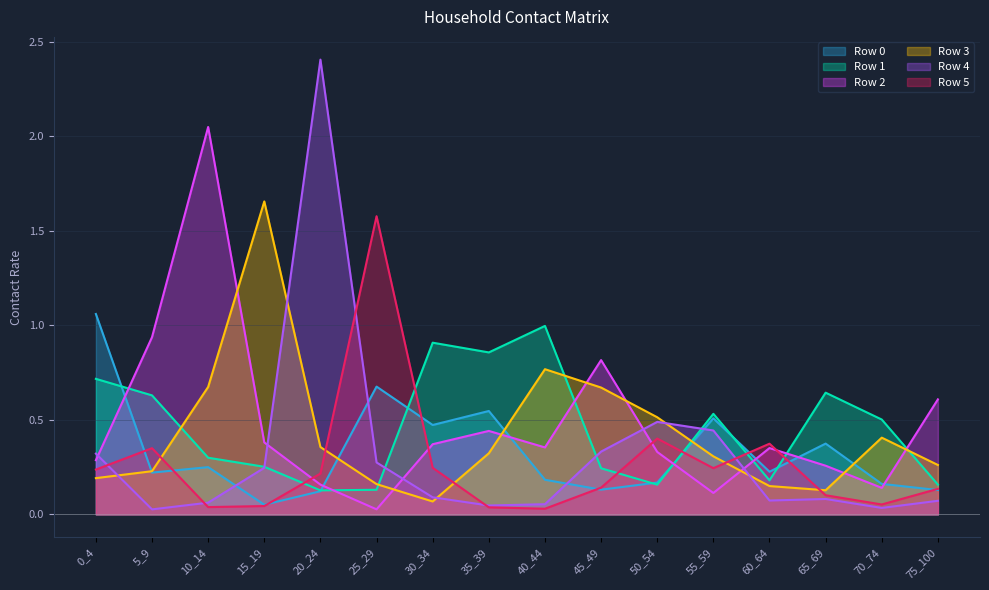

True or false: Row 1 has more than 2 interior local peaks.

True